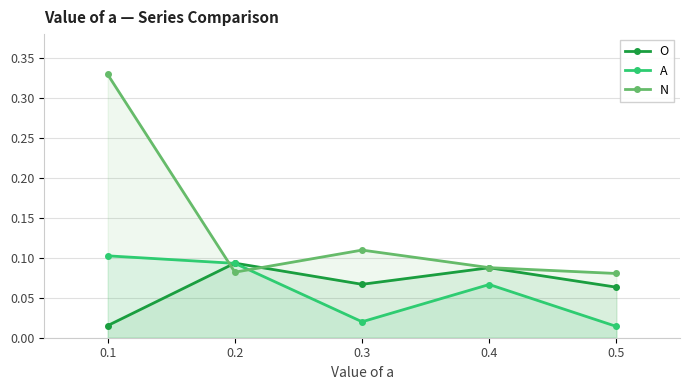

Which series has the widest spread of values?

N